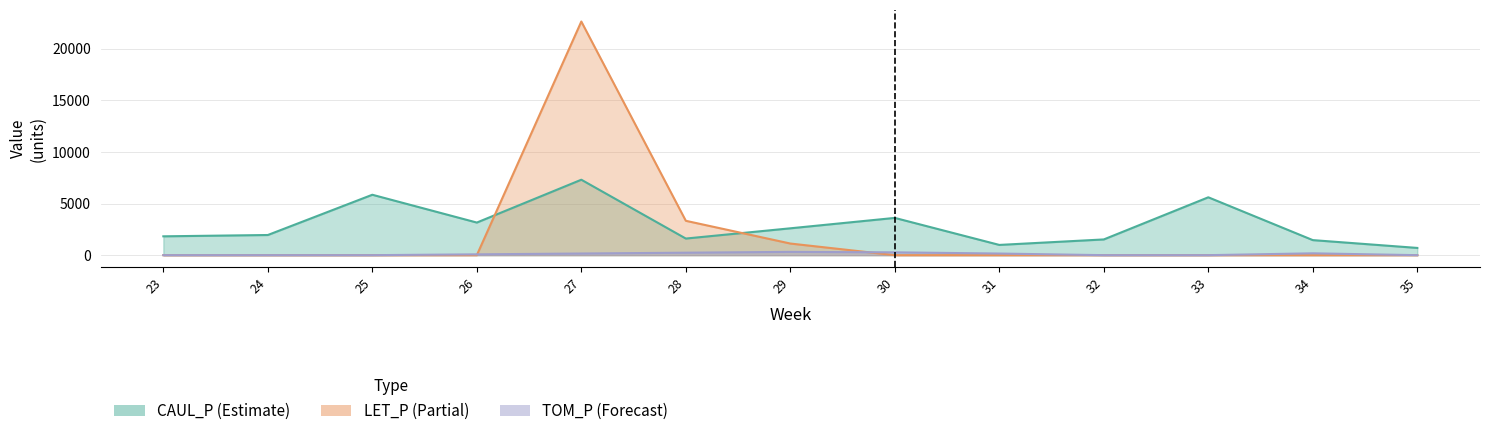

Reading right to left, list all the values displayed in this chart.

CAUL_P: 700.7	1457.1	5605.6	1523.3	991.3	3608.5	2600.7	1608.5	7308.1	3157.9	5851.9	1952.0	1824.9
LET_P: 0.0	0.0	0.0	0.0	0.0	0.0	1126.3	3328.5	22632.9	0.0	0.0	0.0	0.0
TOM_P: 0.0	178.4	0.0	0.0	157.0	273.1	318.6	239.0	159.3	79.7	0.0	0.0	0.0